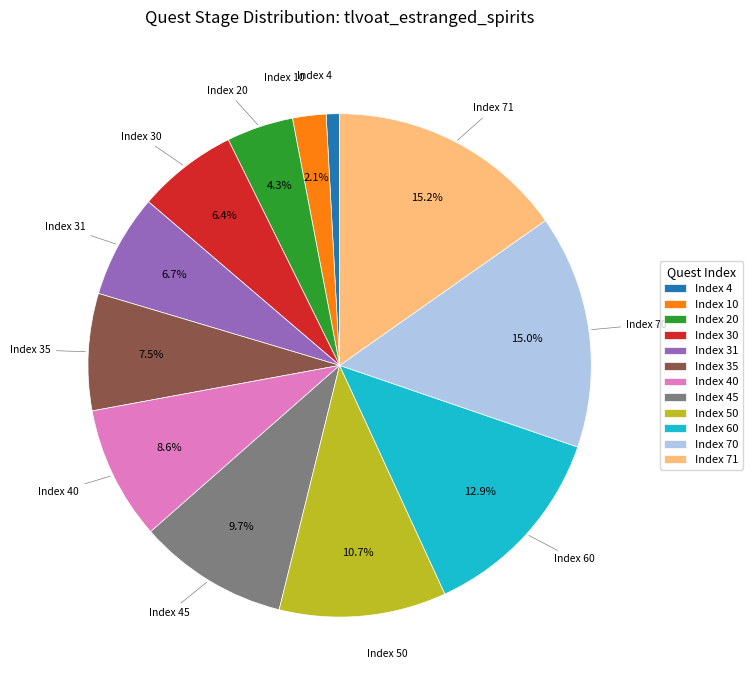

Which has a higher value, Index 40 or Index 71?

Index 71